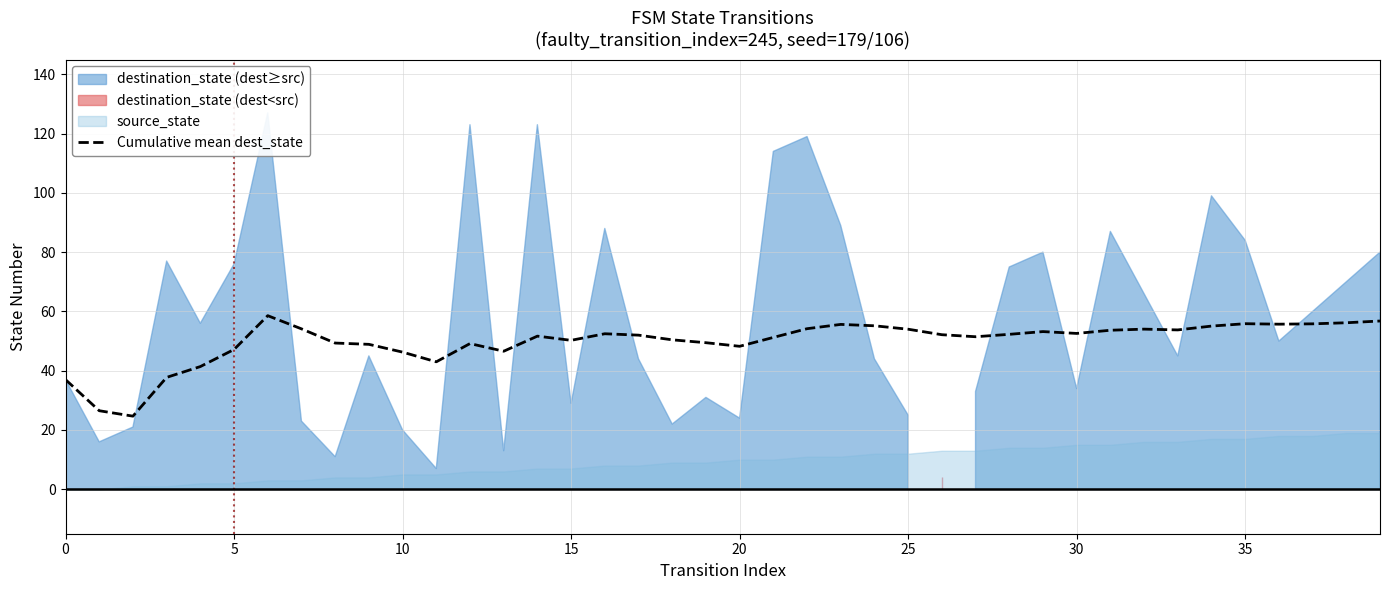

What is the difference between the values at 31 and 29?

0.5